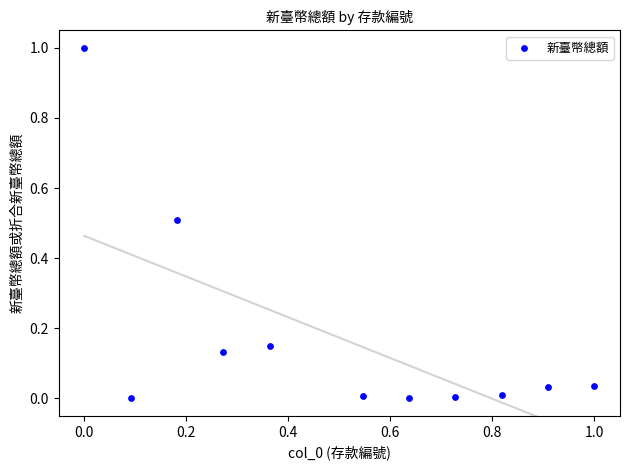

What is the range of X values (max minus min)?

1.0